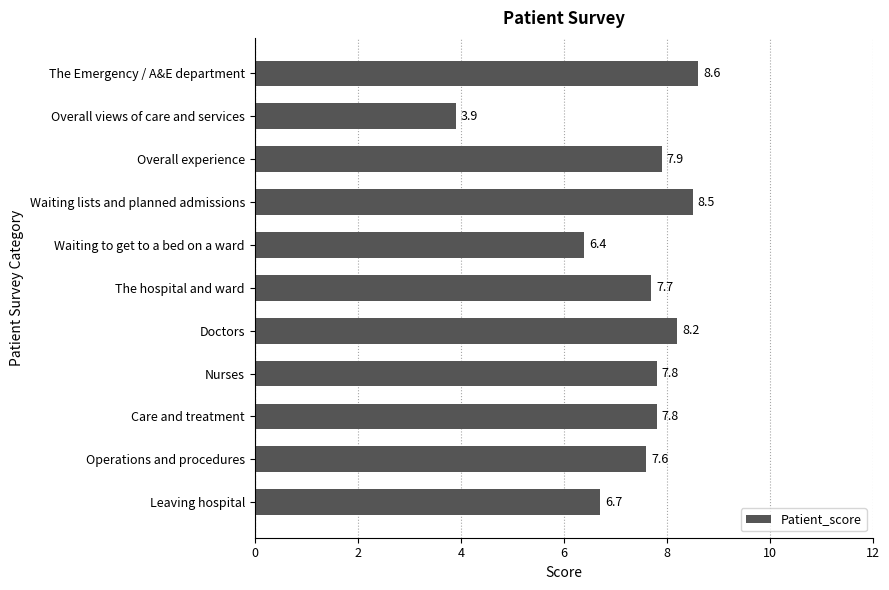

What is the sum of the values at The Emergency / A&E department and Operations and procedures?

16.2